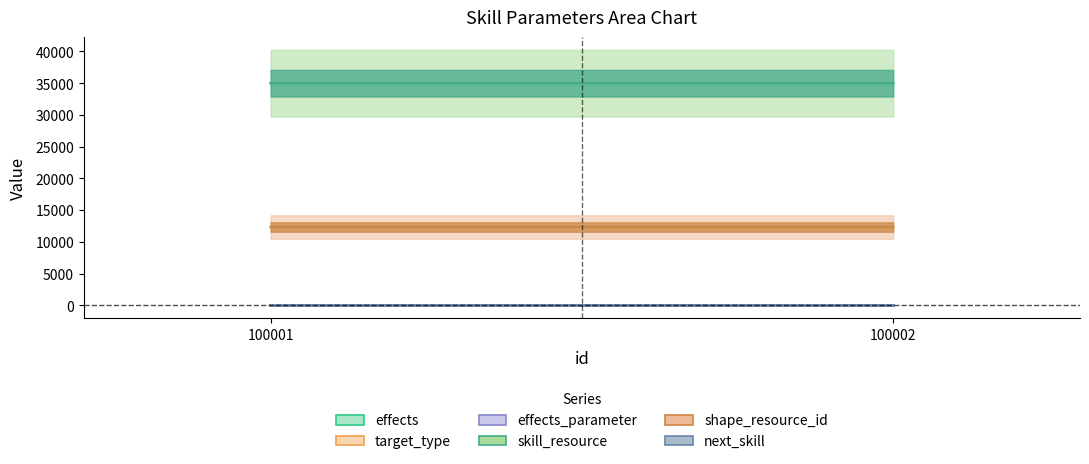

How many lines are shown in the chart?

6